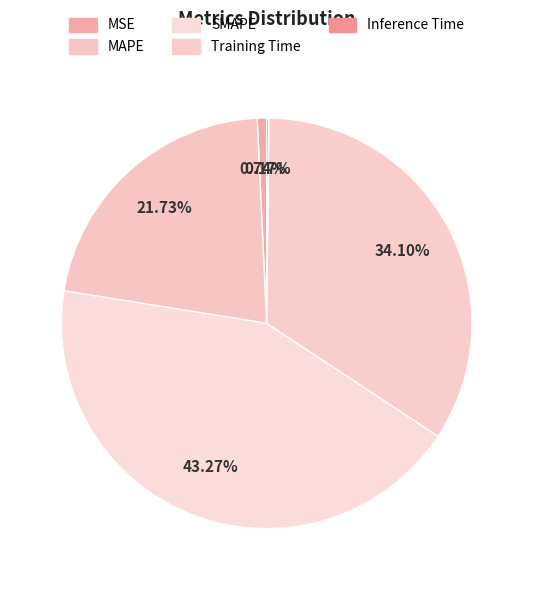

To the nearest percent, what is the difference between the largest and smallest slice percentages?

43%